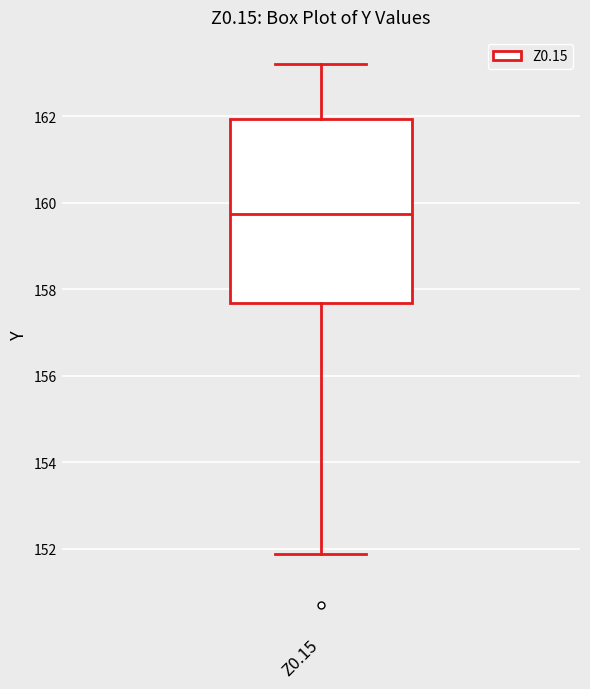

Read this box plot against the y-axis: the position of the median line, the range covered by the box, and the ends of both whiskers. The values are not printed on the chart, so give them approximately, as read against the axis.

median 159.8, box 157.6 to 162.0, whiskers 151.8 to 163.2